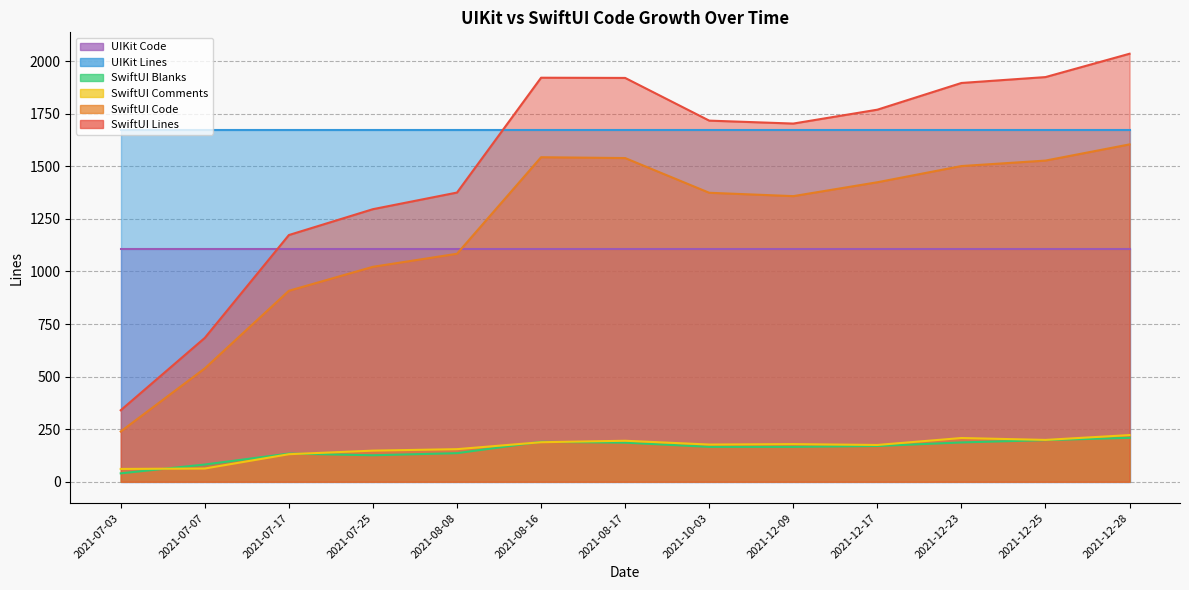

What is the value of the SwiftUI Code point at the 11th from the left?

1501